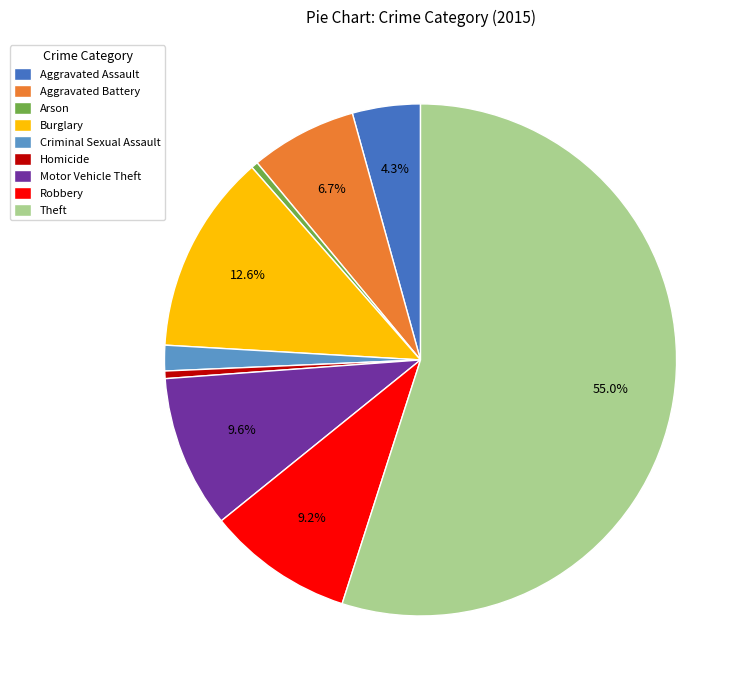

To the nearest percent, what portion does Criminal Sexual Assault represent?

2%